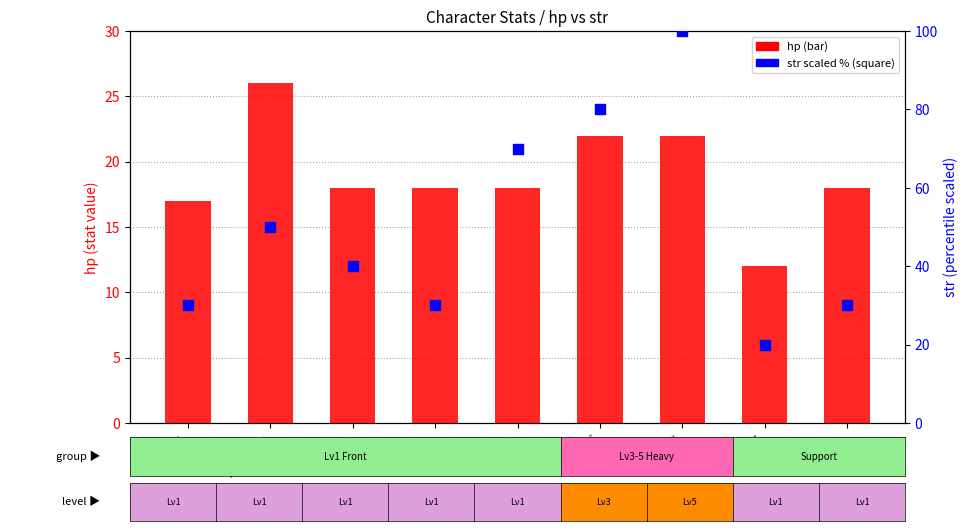

Which series contains the lowest Y value?

hp